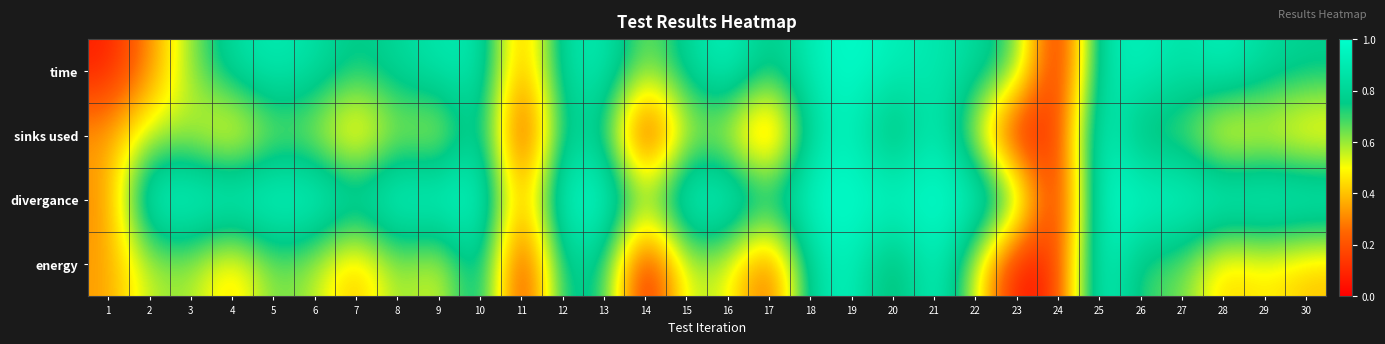

At how many categories does at least one series exceed 0?

30